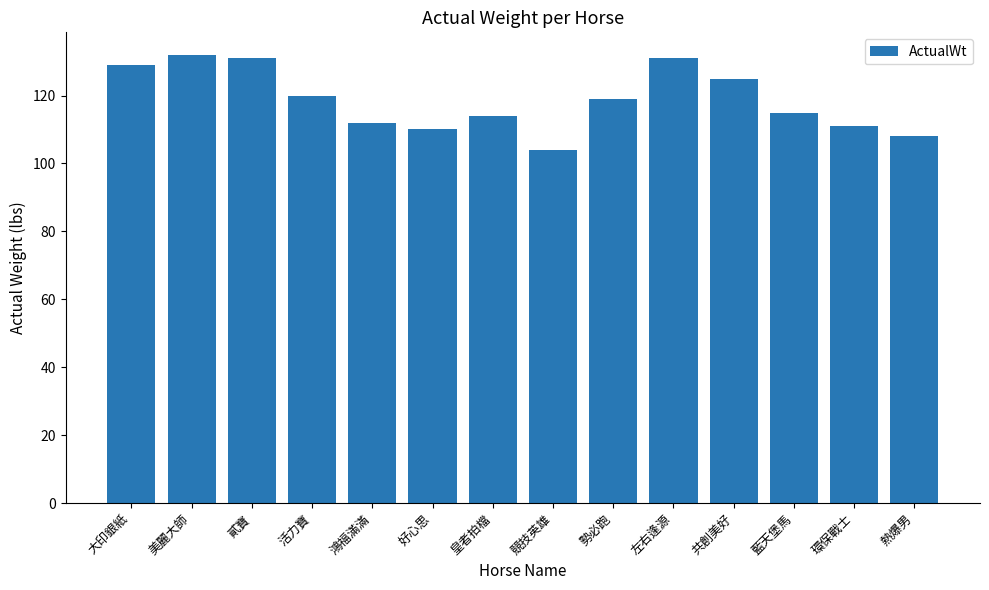

Reading left to right, transcribe all the data shown in this chart.

129	132	131	120	112	110	114	104	119	131	125	115	111	108